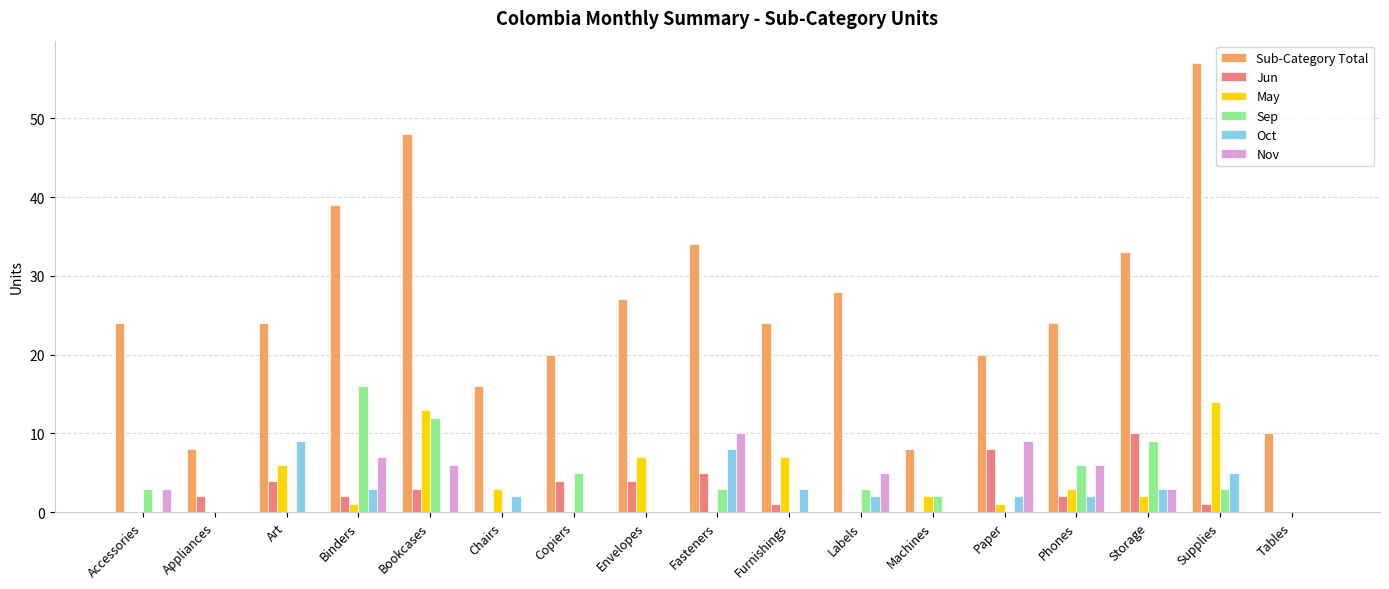

How many distinct data groups are displayed?

6